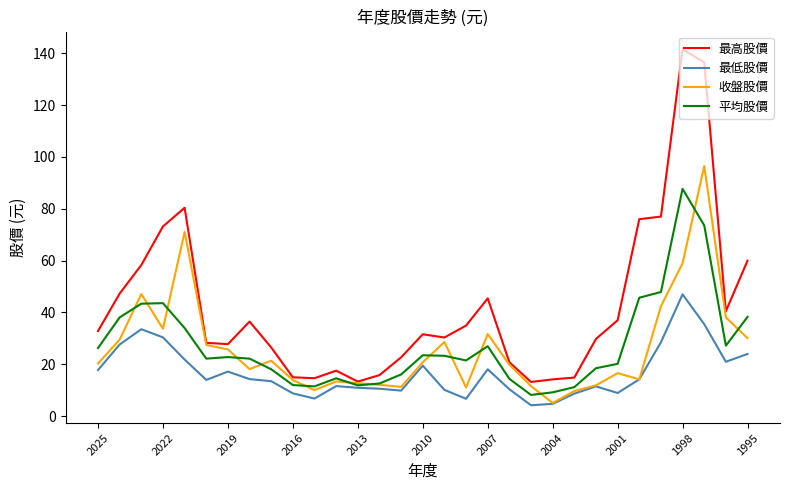

Which series has the widest spread of values?

最高股價